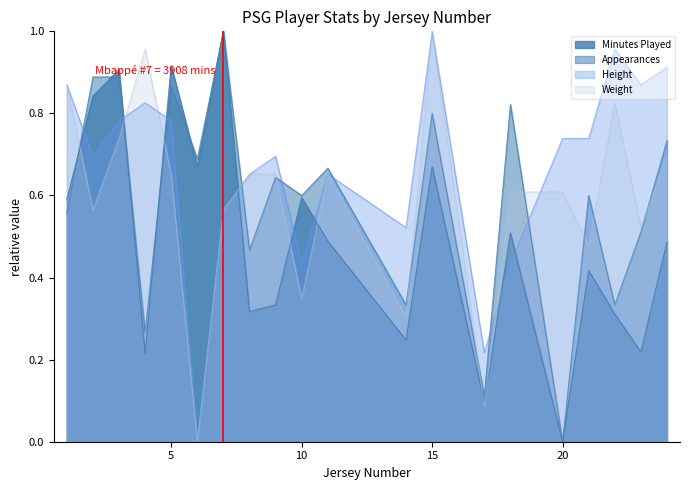

Rank the series by their maximum value, from lowest to highest.

Minutes Played, Appearances, Height, Weight